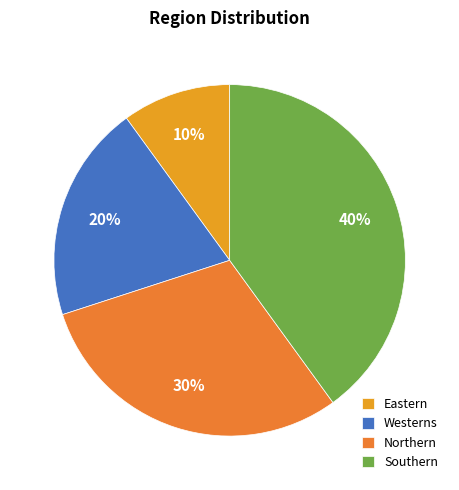

What is the smallest slice in the pie chart?

Eastern